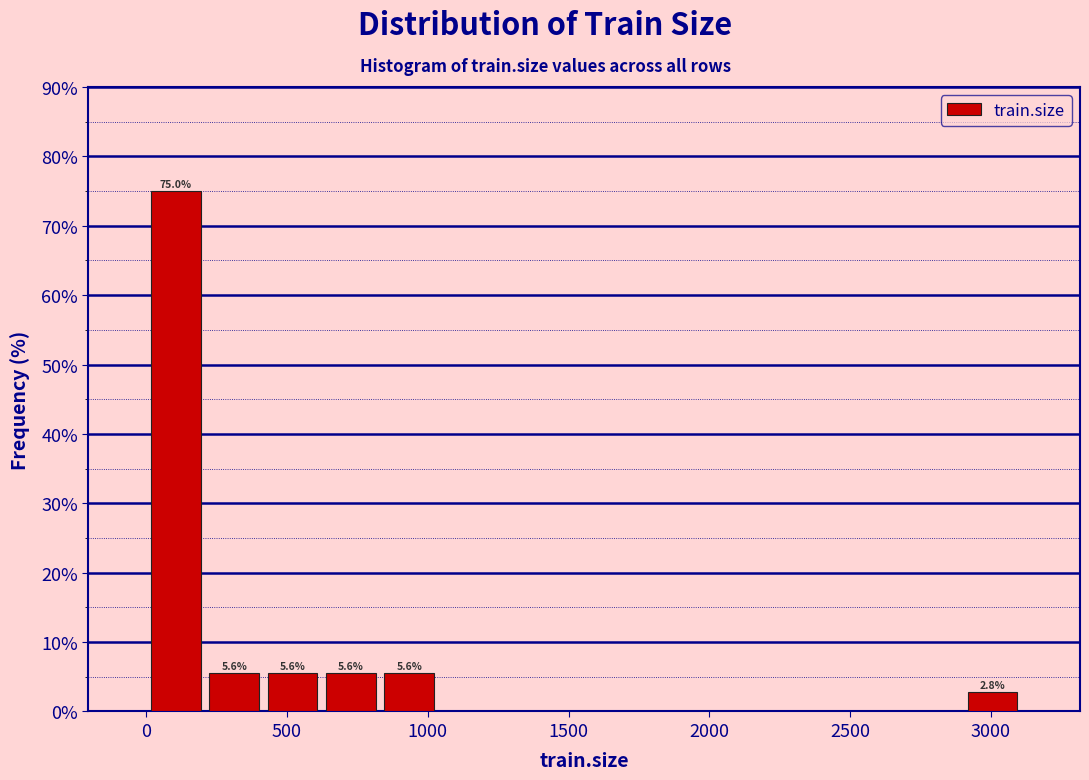

Over which range of the x-axis is the bar tallest?

0 to 200